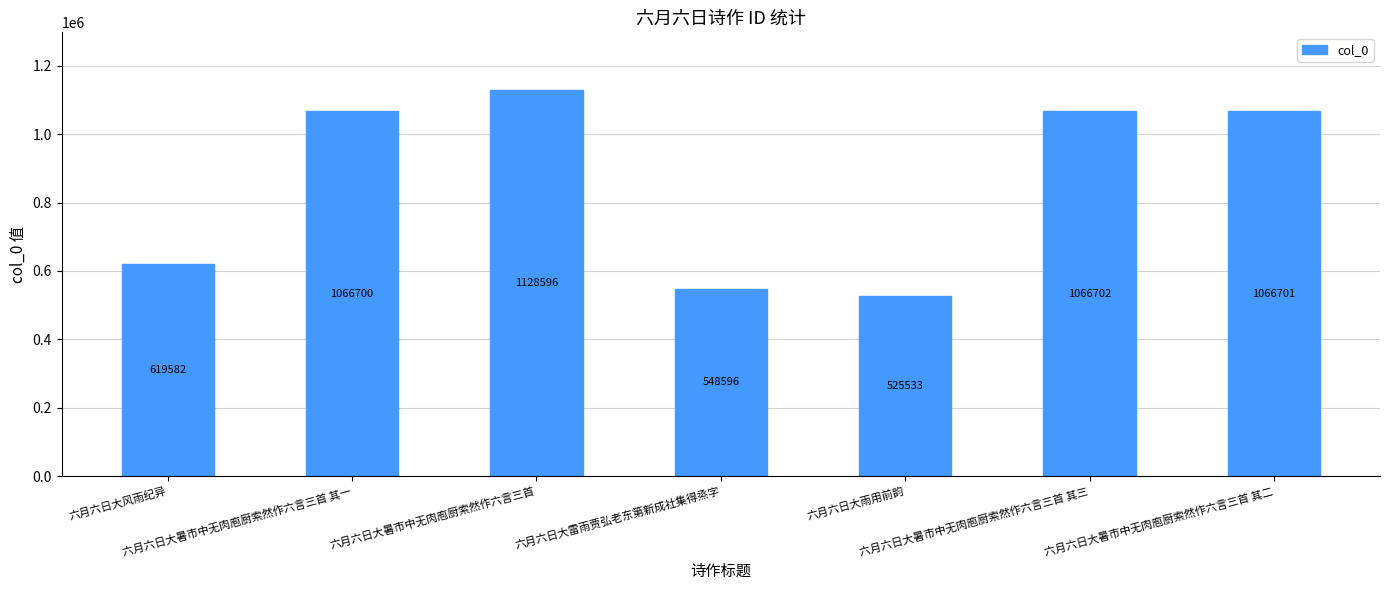

Where is the data nearest to the value 827064?

六月六日大风雨纪异